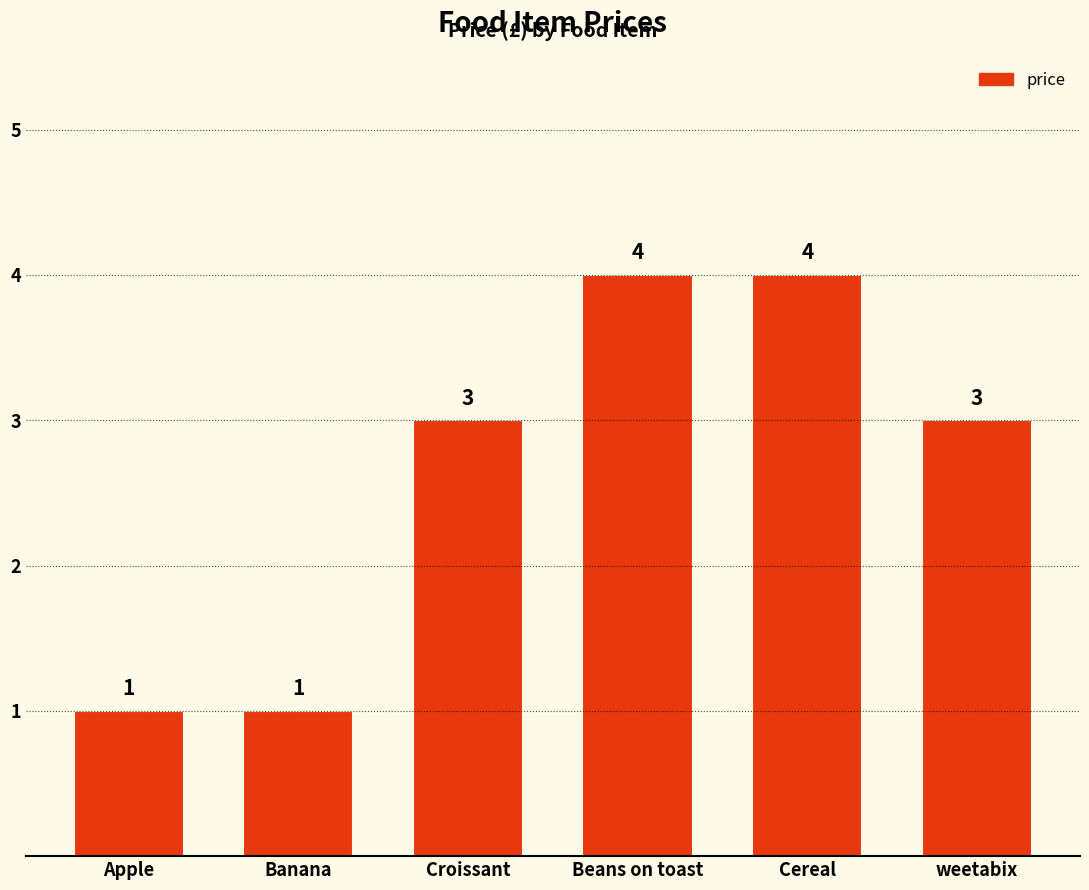

Approximately how many times larger is the value at Apple compared to Croissant?

0.3